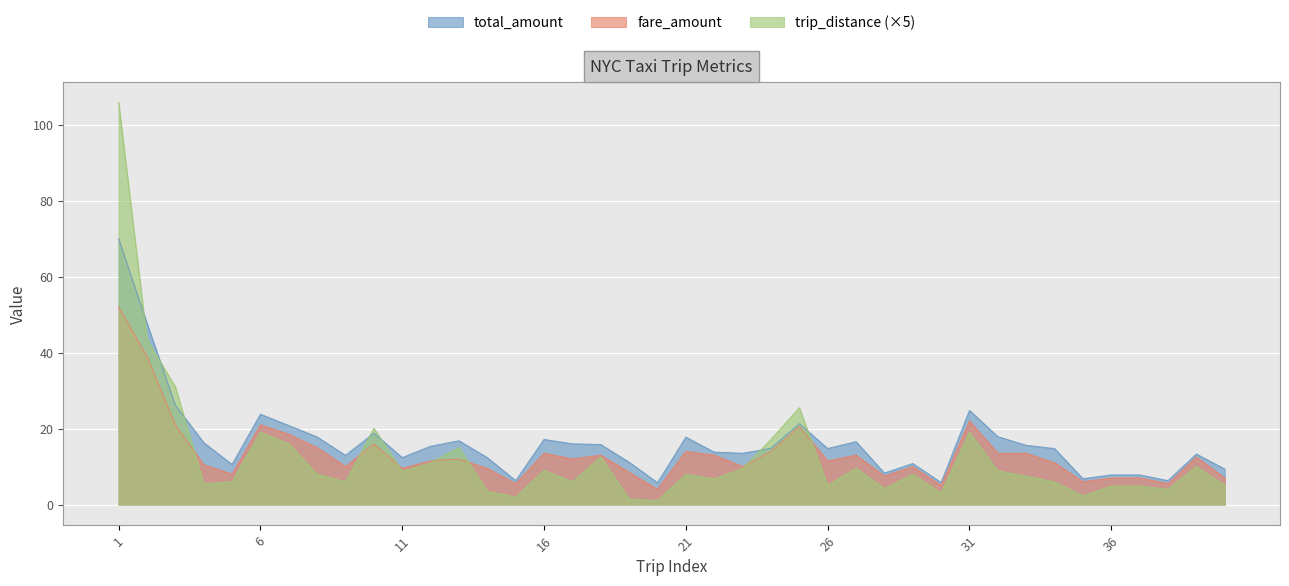

Reading left to right, what are all the values shown in this chart?

fare_amount: 1=52.0	2=39.0	3=21.0	4=10.5	5=8.0	6=21.0	7=18.5	8=15.0	9=10.0	10=16.0	11=9.5	12=11.5	13=12.0	14=9.5	15=5.5	16=13.5	17=12.0	18=13.0	19=8.5	20=4.0	21=14.0	22=13.0	23=10.0	24=14.0	25=20.5	26=11.5	27=13.0	28=7.5	29=10.0	30=5.0	31=22.0	32=13.5	33=13.5	34=11.0	35=6.0	36=7.0	37=7.0	38=5.5	39=12.5	40=7.0
total_amount: 1=70.0	2=47.8	3=26.1	4=16.3	5=10.6	6=23.8	7=20.8	8=17.8	9=12.9	10=18.8	11=12.4	12=15.3	13=16.8	14=12.3	15=6.3	16=17.1	17=16.0	18=15.8	19=11.2	20=5.8	21=17.8	22=13.8	23=13.5	24=14.8	25=21.3	26=14.8	27=16.6	28=8.3	29=10.8	30=5.8	31=24.8	32=17.9	33=15.6	34=14.8	35=6.8	36=7.8	37=7.8	38=6.3	39=13.3	40=9.4
trip_distance: 1=105.9	2=43.5	3=31.0	4=5.5	5=6.0	6=19.0	7=16.0	8=8.0	9=6.0	10=20.1	11=8.7	12=11.0	13=15.0	14=3.5	15=2.0	16=9.0	17=6.0	18=12.5	19=1.5	20=1.0	21=8.0	22=6.8	23=9.5	24=17.2	25=25.5	26=5.0	27=9.6	28=4.2	29=8.0	30=3.0	31=19.0	32=8.8	33=7.5	34=5.9	35=2.3	36=4.8	37=4.8	38=4.0	39=10.0	40=5.0